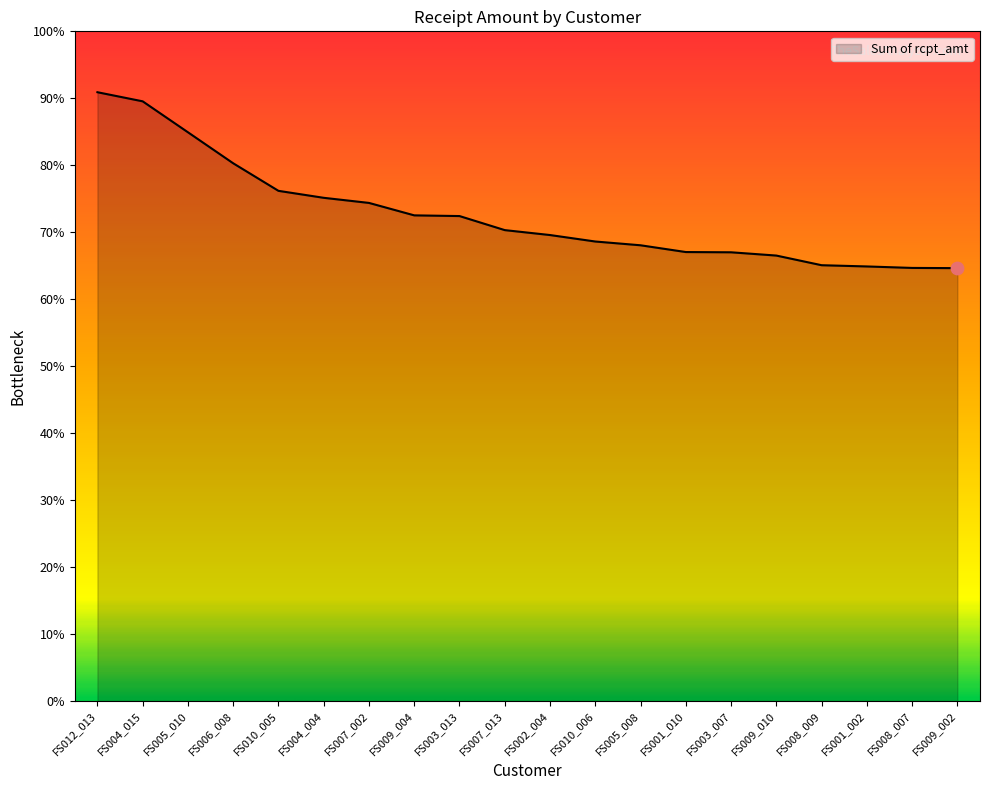

Approximately how many times larger is the value at FS001_010 compared to FS005_010?

0.8